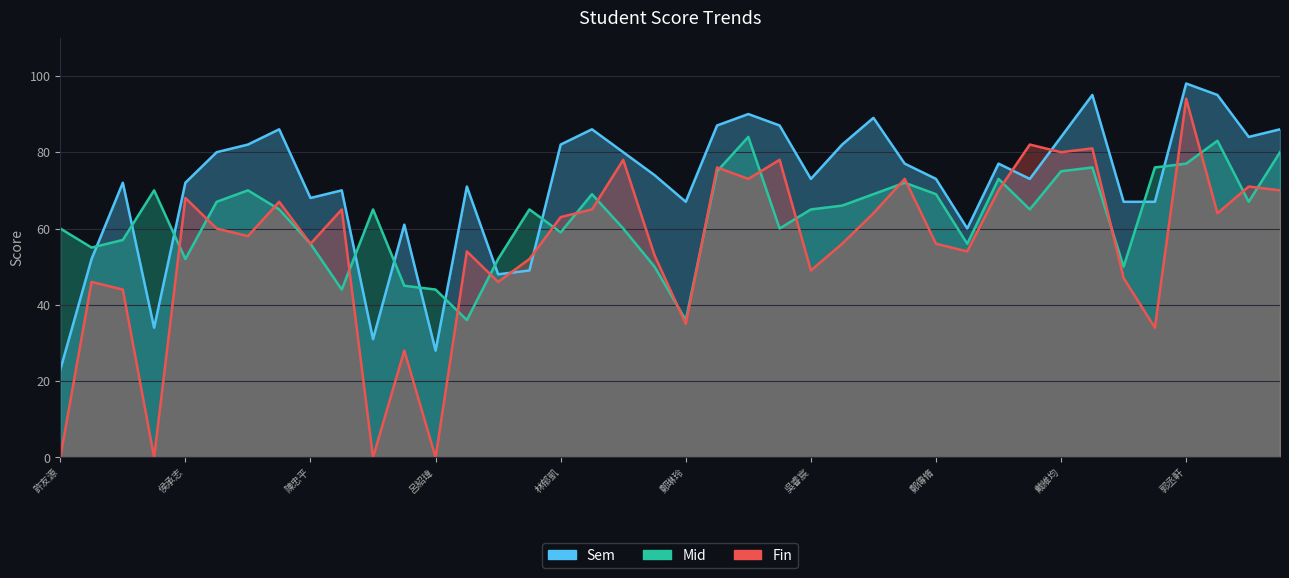

Is the value of Mid at 黃士維 greater than the value of Sem at 孫嘉謙?

No